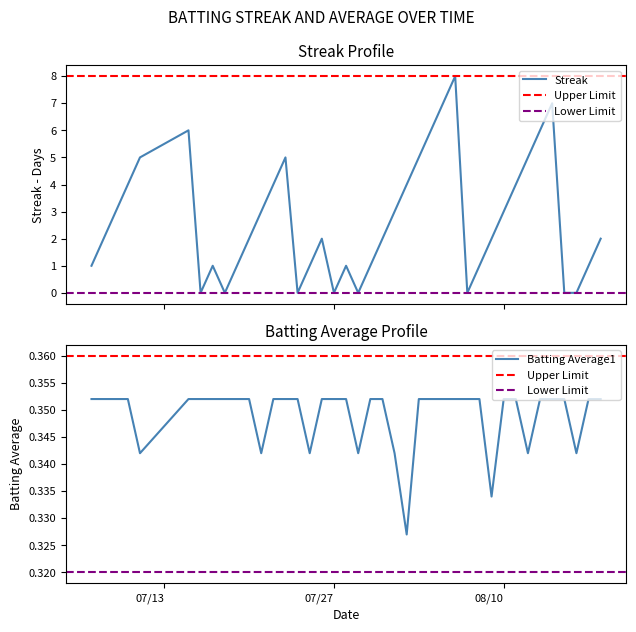

True or false: Streak and Batting Average1 cross at least once.

True